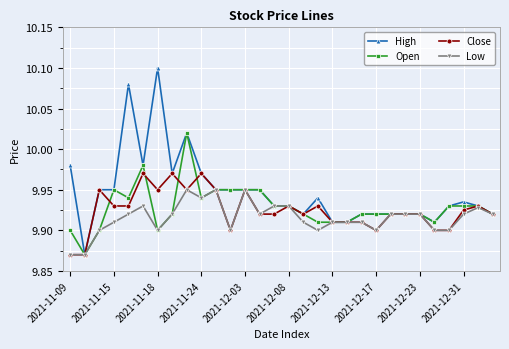

What are all the series names shown in the legend?

High, Open, Close, Low